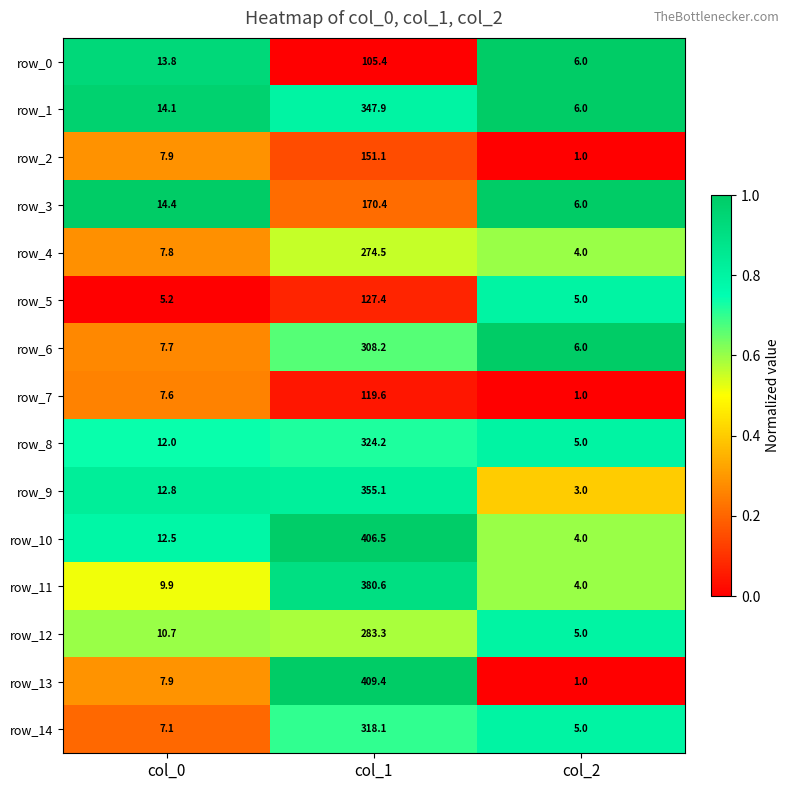

The value of row_6 at col_1 is 308.2. True or false?

True